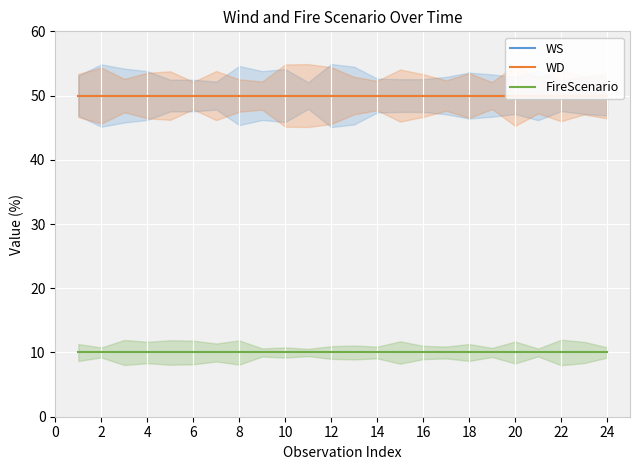

True or false: WD and FireScenario cross at least once.

False